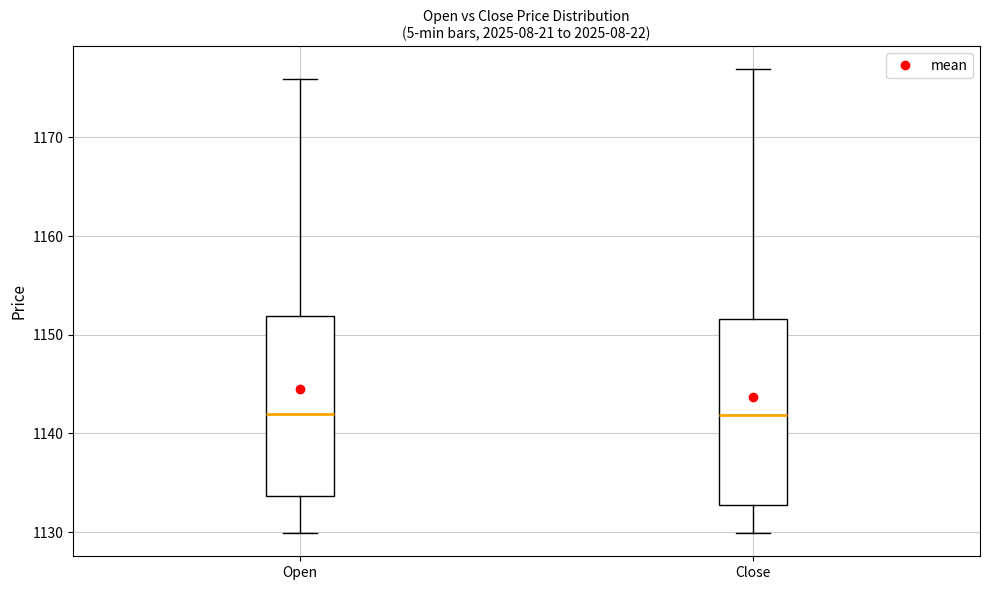

Reading left to right, transcribe this box plot: for each box, give where its median line is, the range the box spans, and where its two whiskers end, as read against the y-axis. The values are not printed on the chart, so give them approximately, as read against the axis.

Open: median 1142, box 1134 to 1152, whiskers 1130 to 1176
Close: median 1142, box 1133 to 1152, whiskers 1130 to 1177